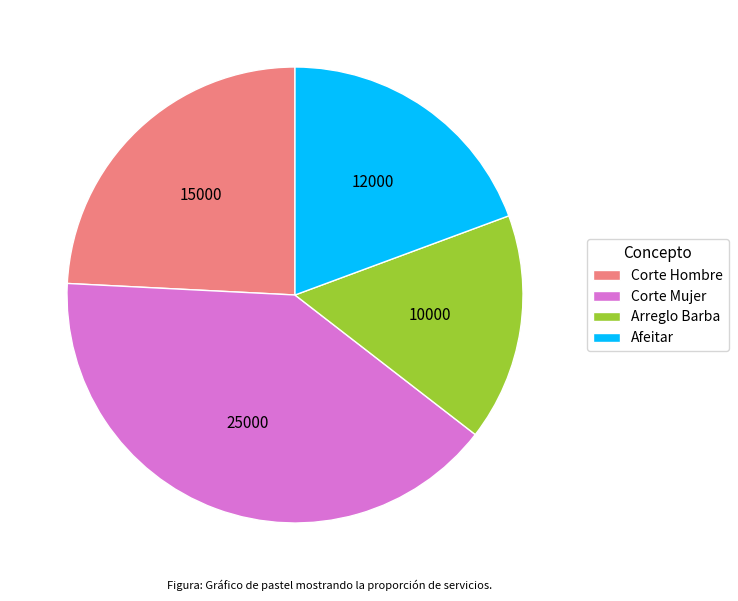

Is the sum of Corte Mujer and Corte Hombre greater than half?

Yes